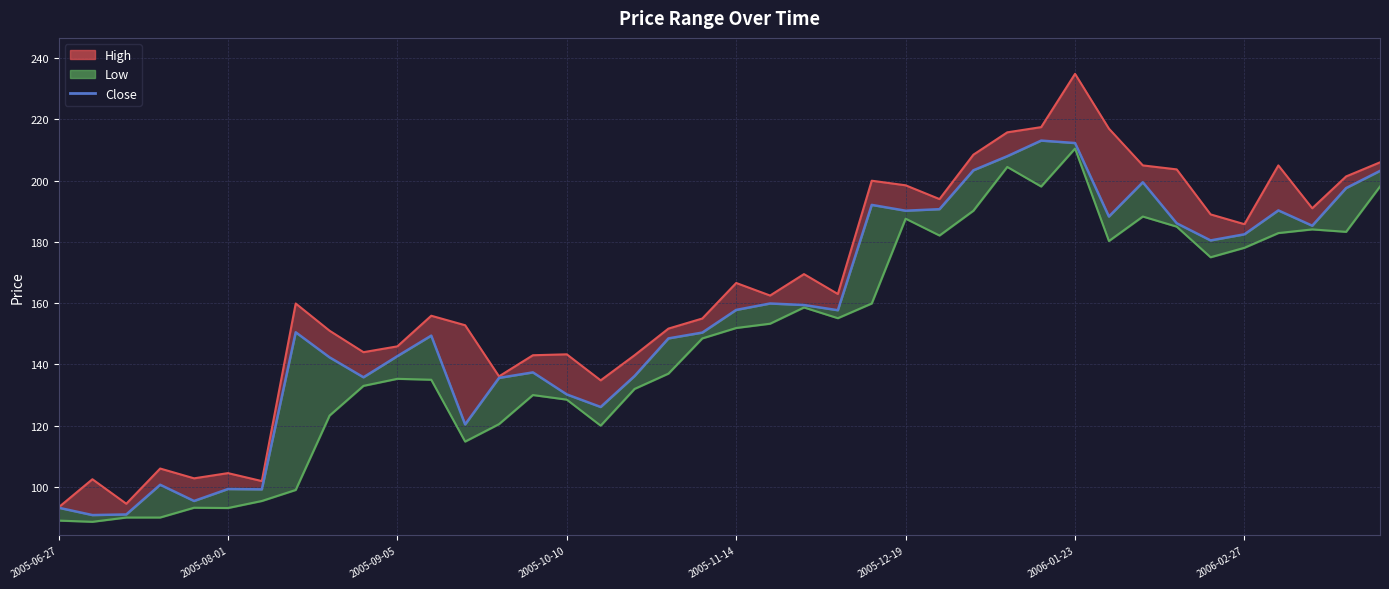

Which category has the lowest value across all series?

2005-07-04